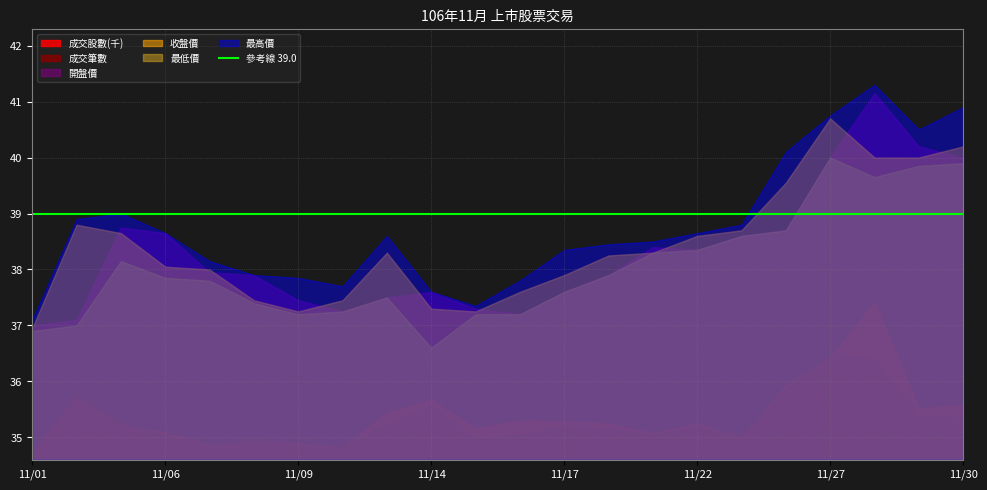

How many distinct data groups are displayed?

6